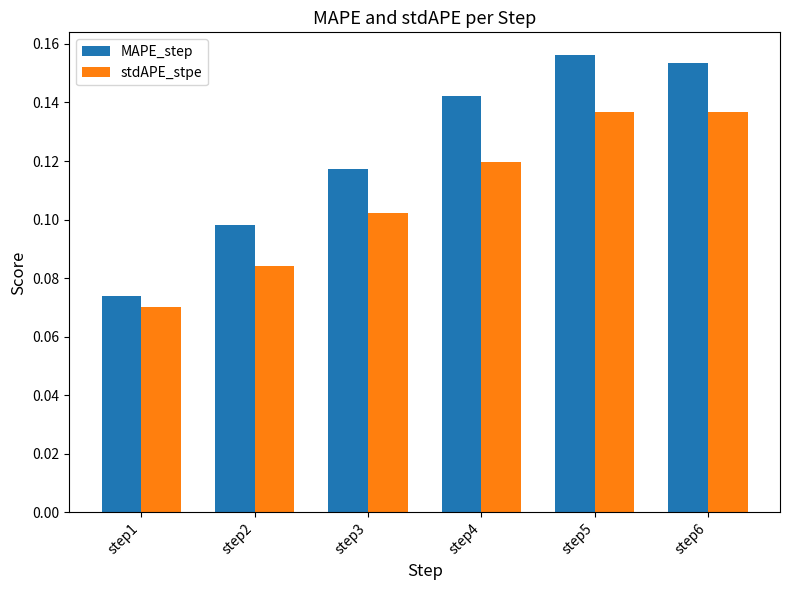

At which label is MAPE_step closest to 0?

step1